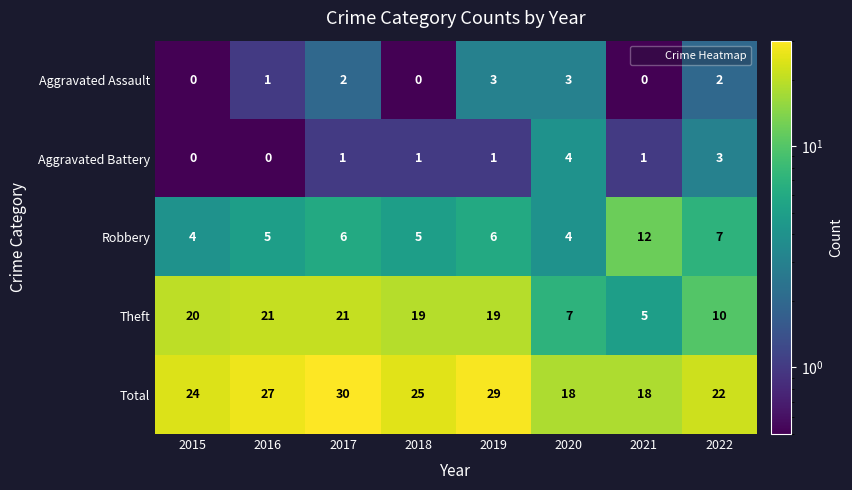

How many data points does each series have?

8